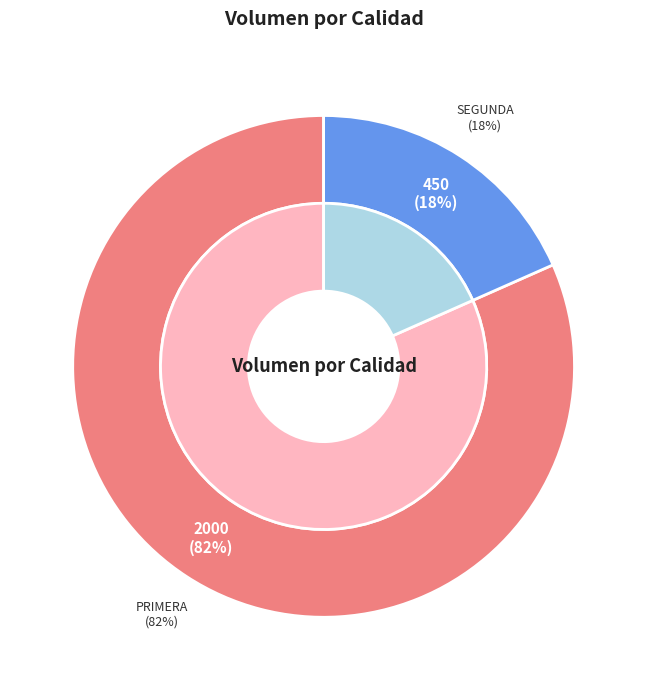

Is it true that Primera is 82% of the pie?

True